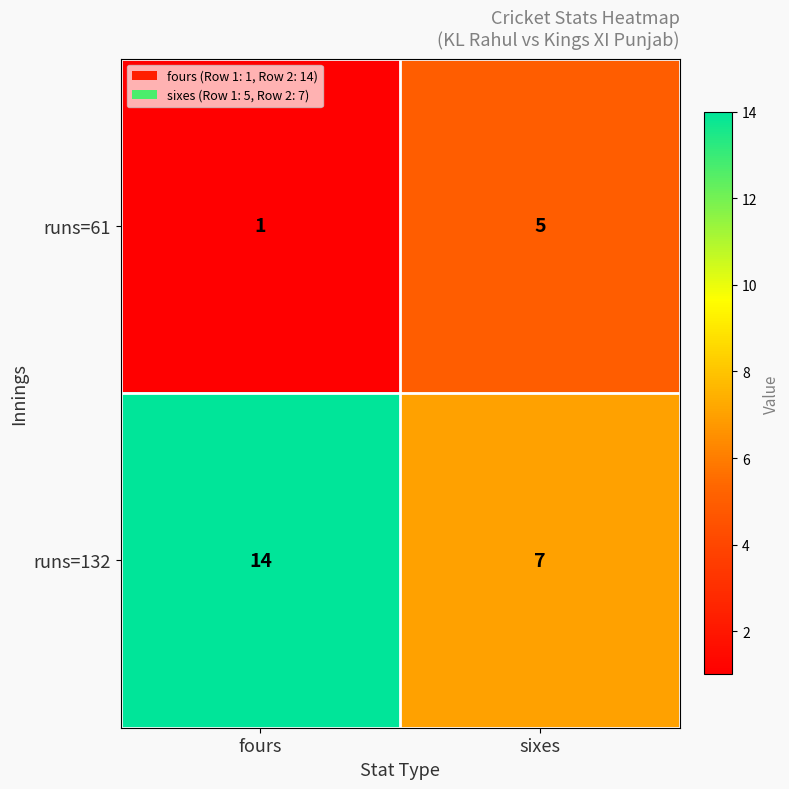

Is it true that runs=132 equals 7 at sixes?

True